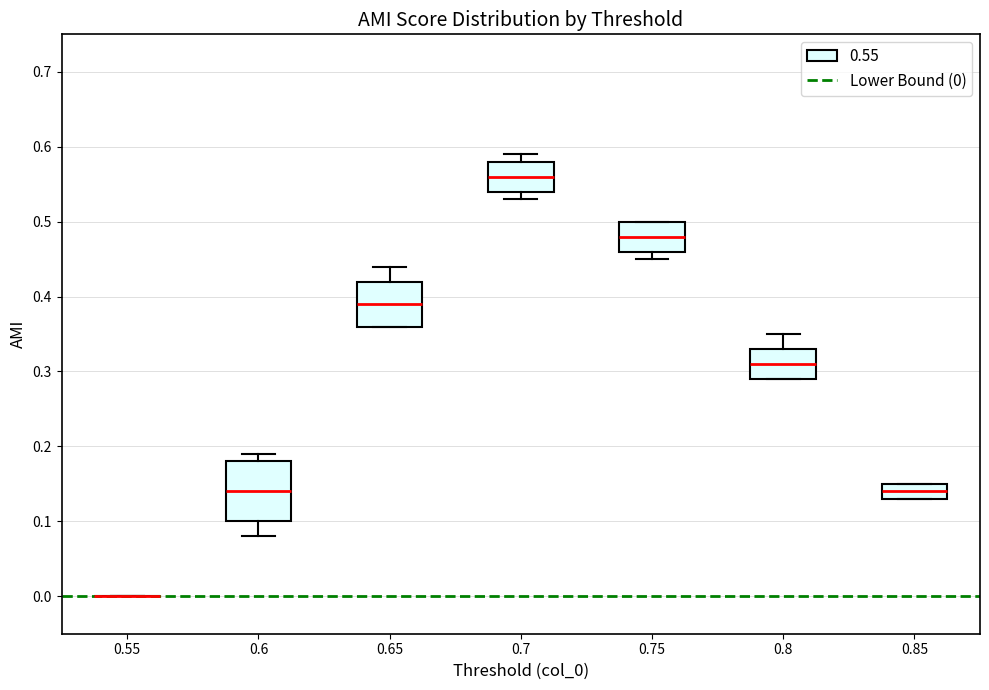

Where is the lower edge of the box at x = 0.85 on the y-axis? The values are not printed on the chart, so give them approximately, as read against the axis.

0.13